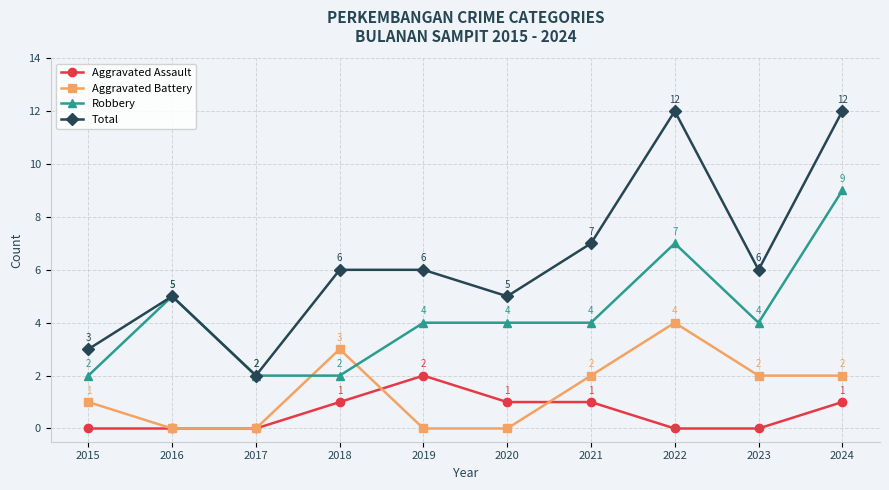

Which series has the largest total across all categories?

Total